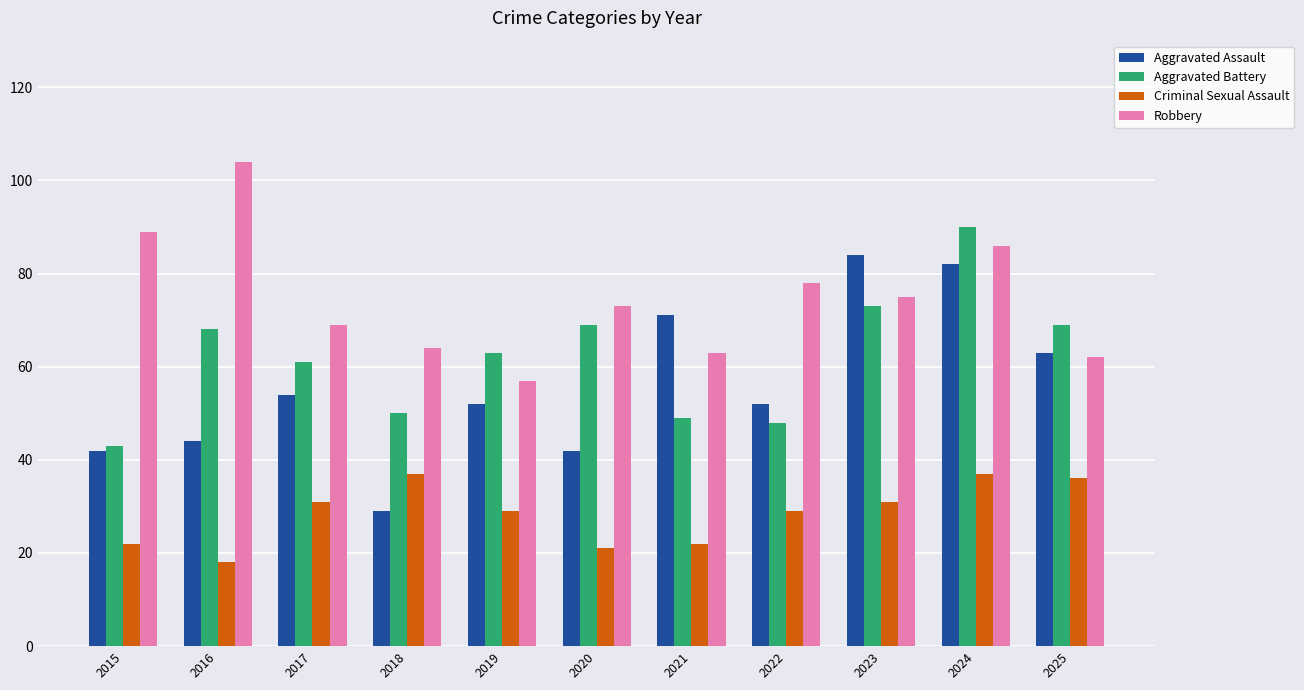

What is the minimum value for Criminal Sexual Assault?

18